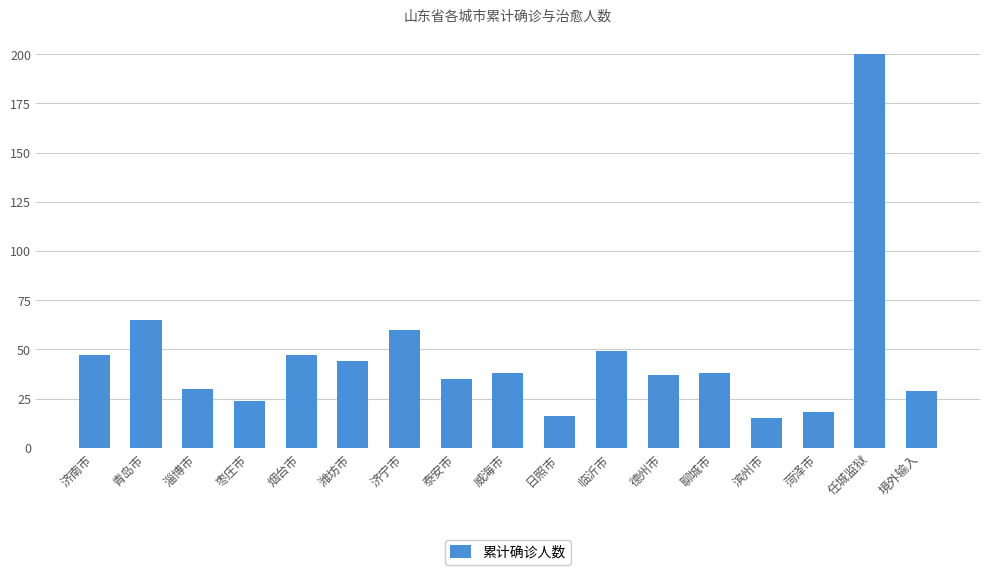

What is the maximum value shown in the chart?

200